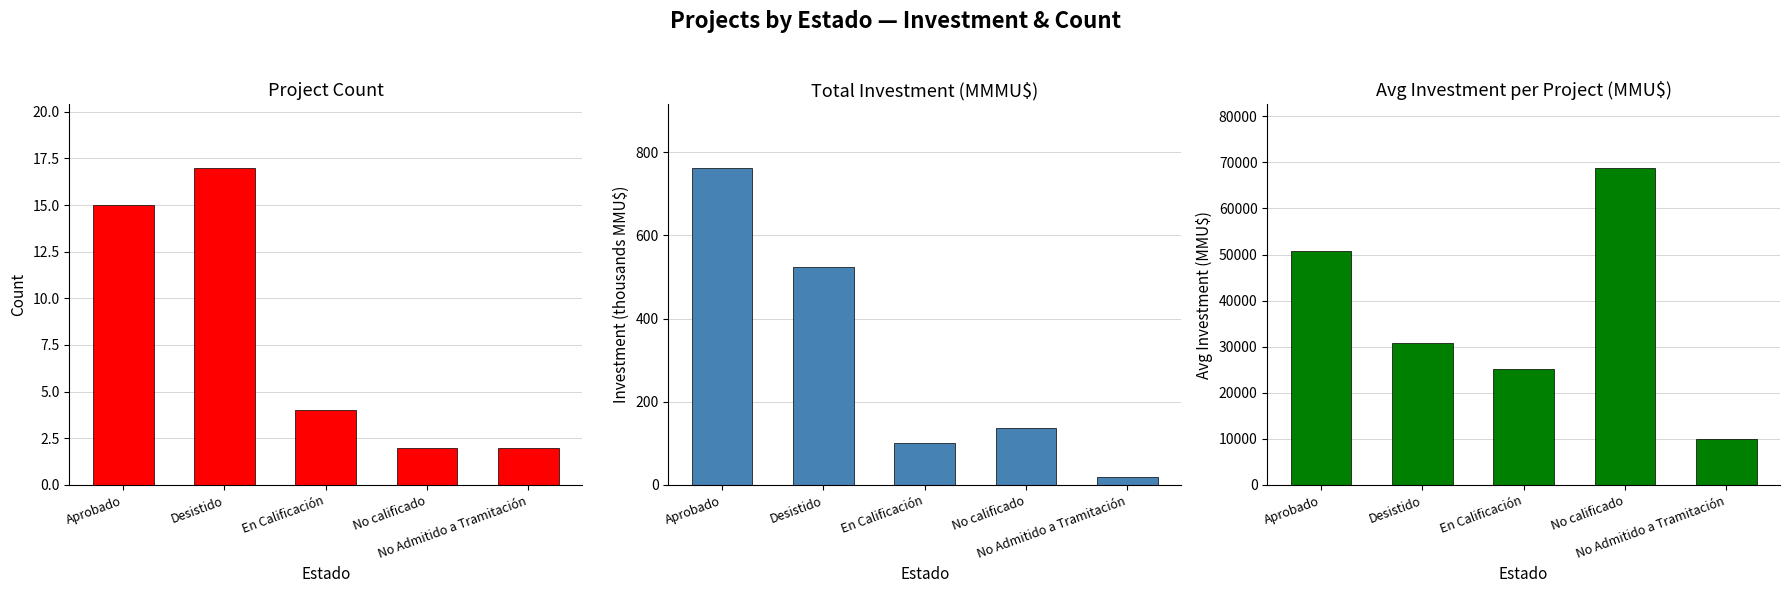

What is the value of the Investment (BMMU$) bar at the 2nd from the left?

524.4